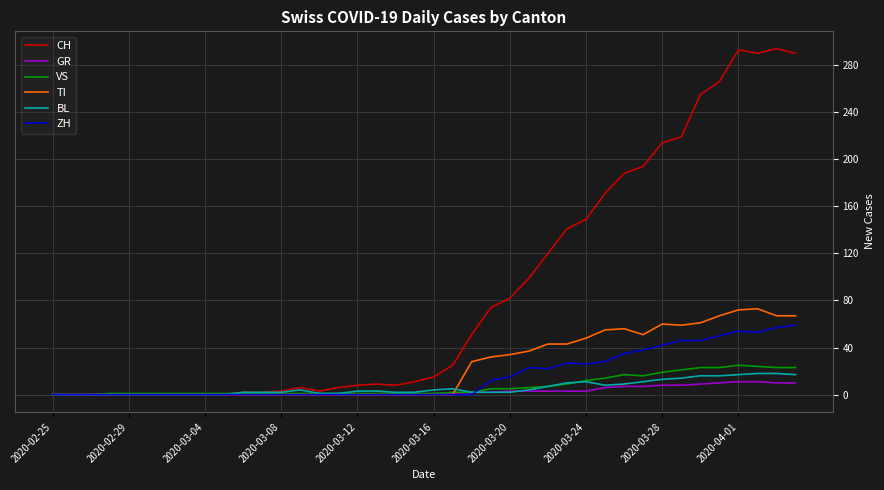

Which series has the largest total across all categories?

CH